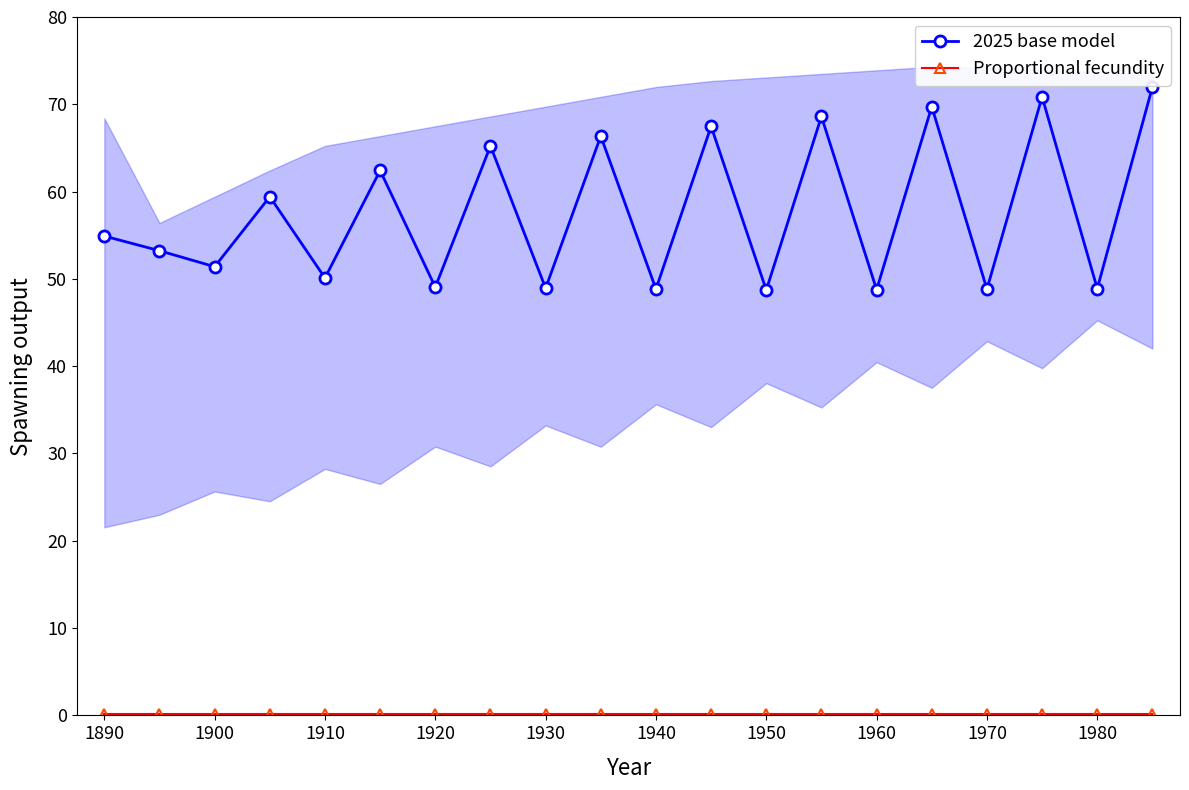

The 2025 base model series shows 18.5 at 1930. True or false?

False